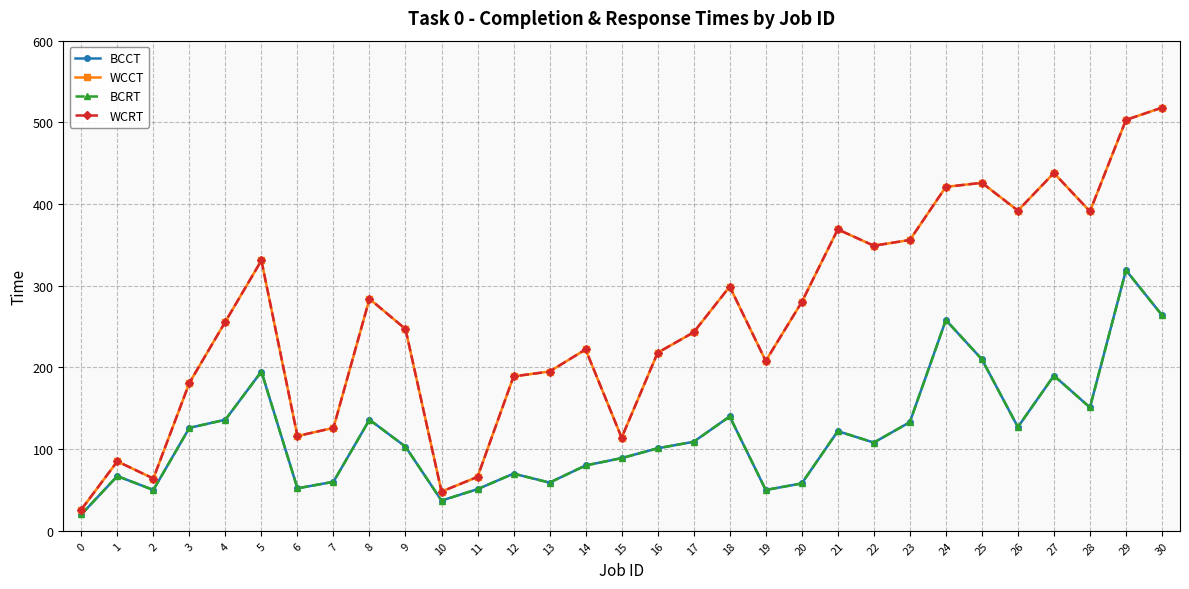

Which series changed the most between 6 and 15?

BCCT